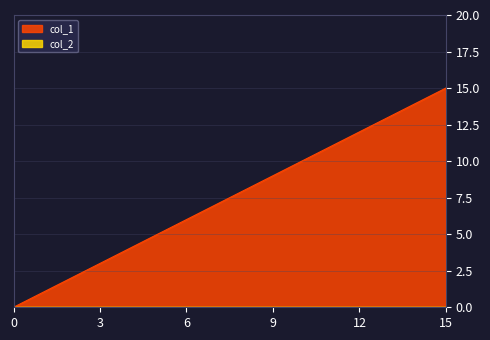

How many series are shown in this chart?

2